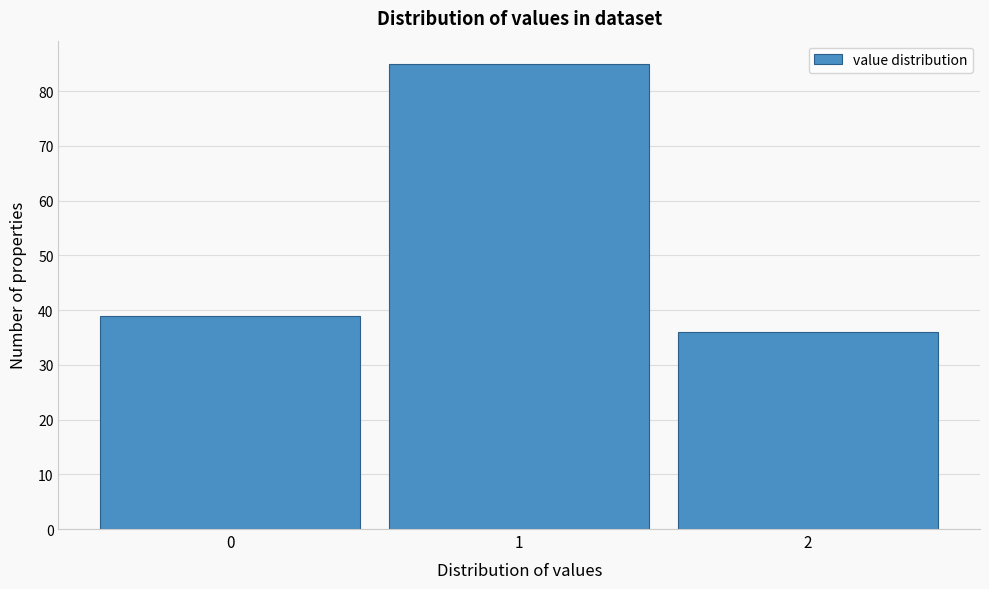

Reading left to right, extract all data points from this chart.

39	85	36